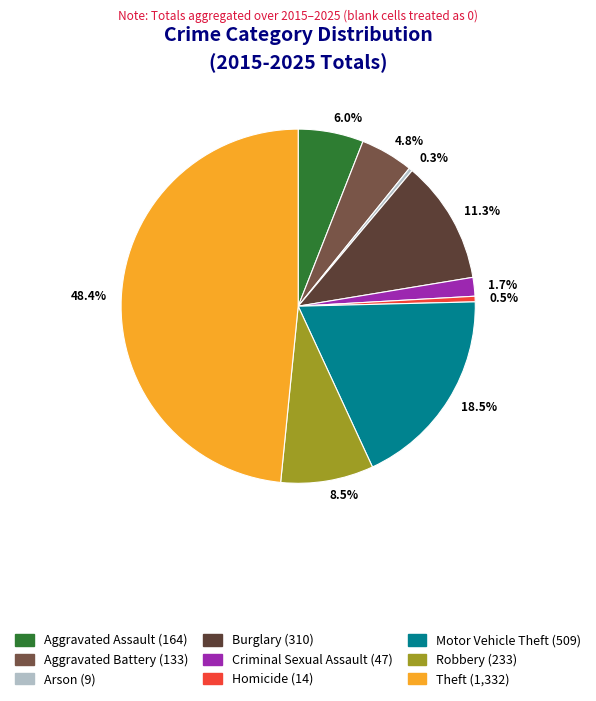

Which has a higher value, 0.5% or 18.5%?

18.5%